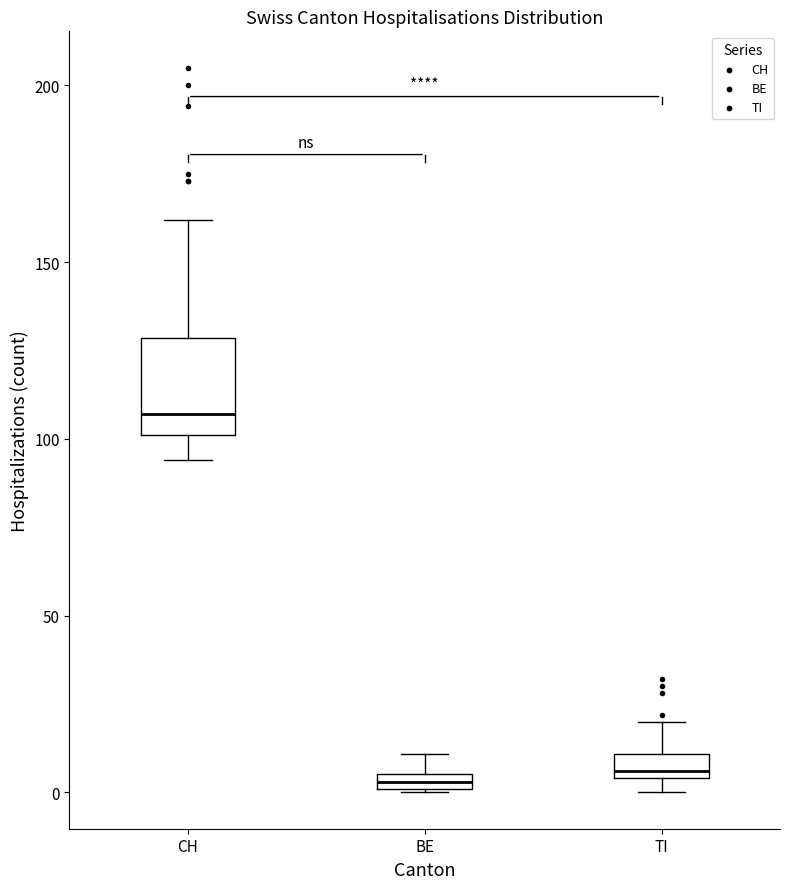

Which box is the tallest, from its lower edge to its upper edge?

CH